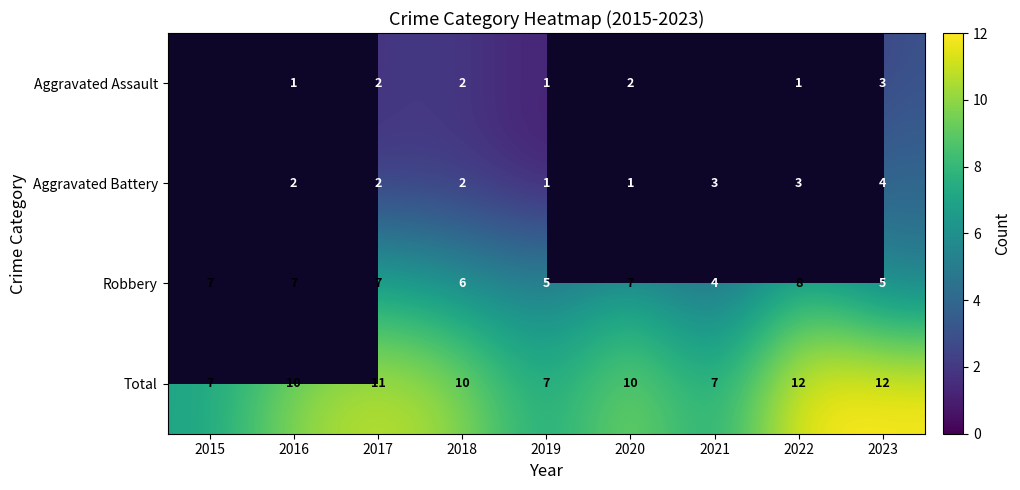

True or false: Aggravated Battery has a value of 1 at 2020.

True